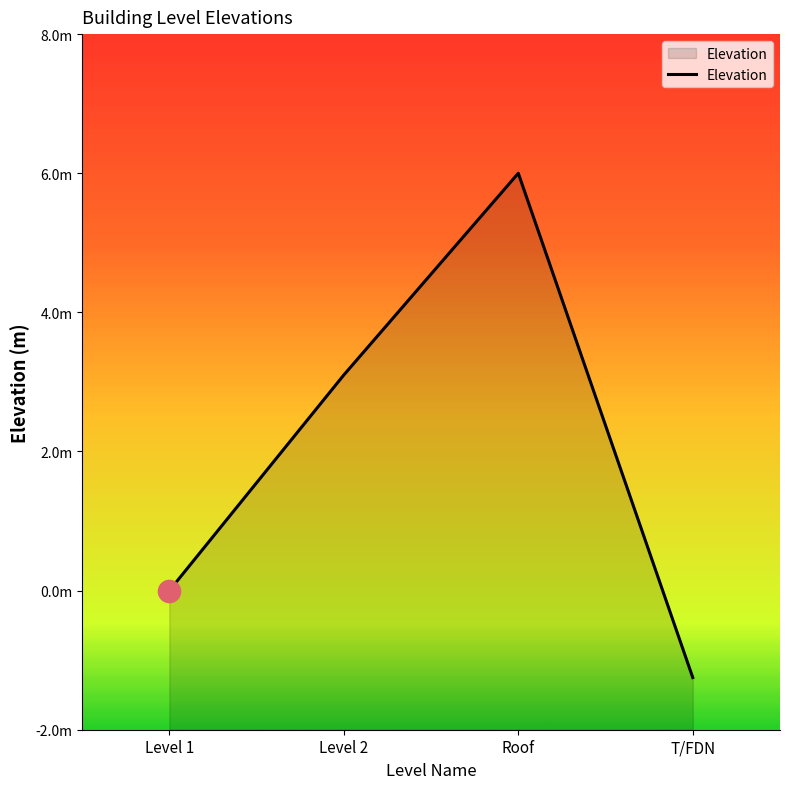

What is the average value?

2.0